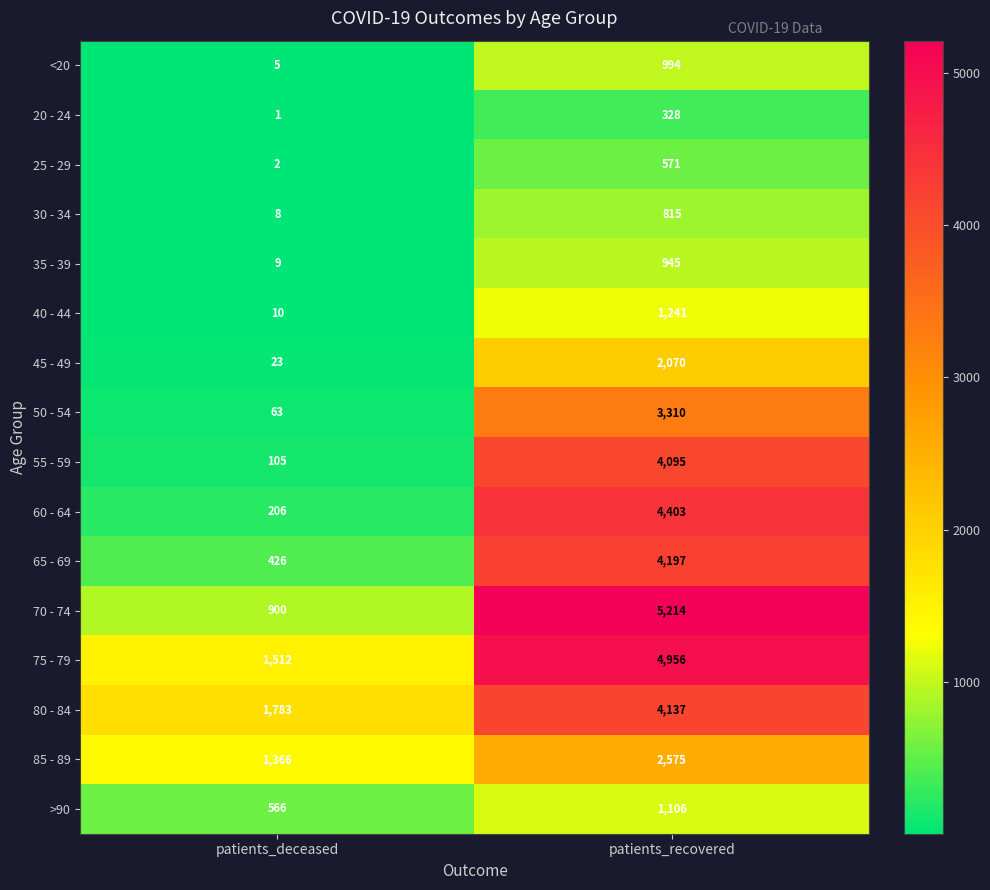

At patients_deceased, list the series in order from smallest to largest.

20 - 24, 25 - 29, <20, 30 - 34, 35 - 39, 40 - 44, 45 - 49, 50 - 54, 55 - 59, 60 - 64, 65 - 69, >90, 70 - 74, 85 - 89, 75 - 79, 80 - 84